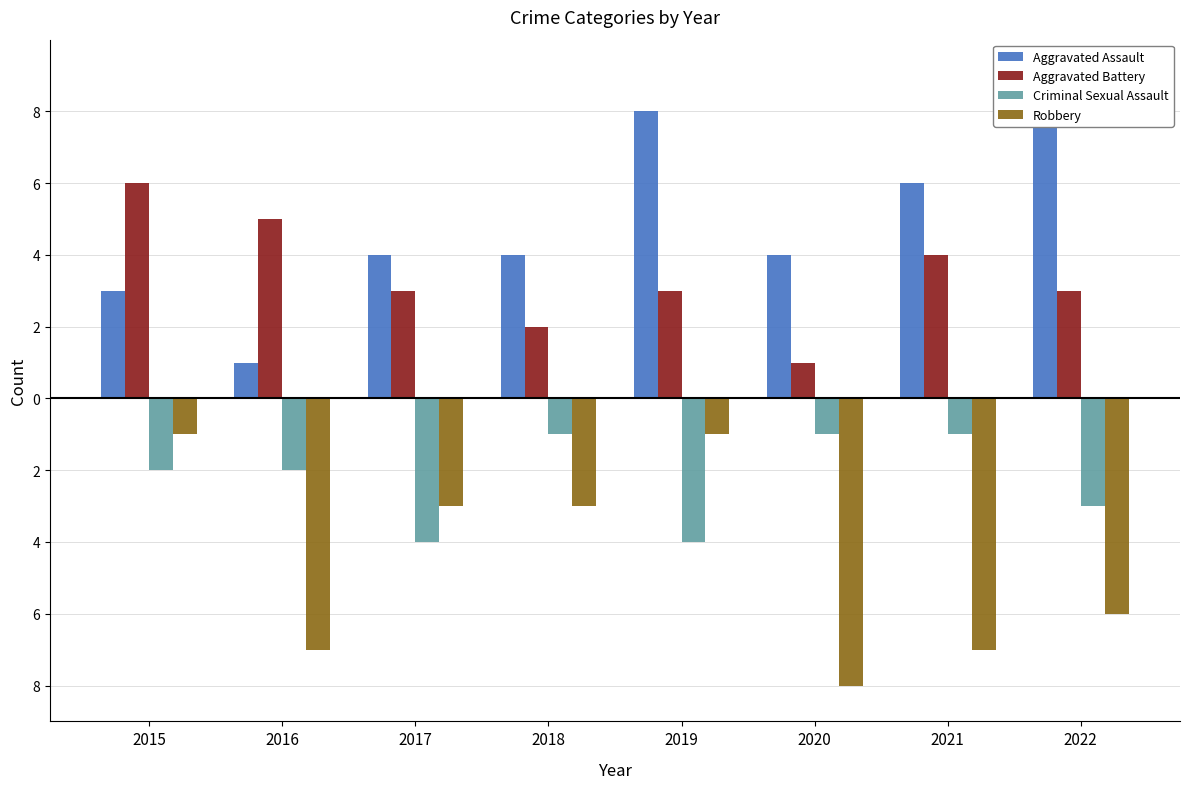

What are all the series names shown in the legend?

Aggravated Assault, Aggravated Battery, Criminal Sexual Assault, Robbery